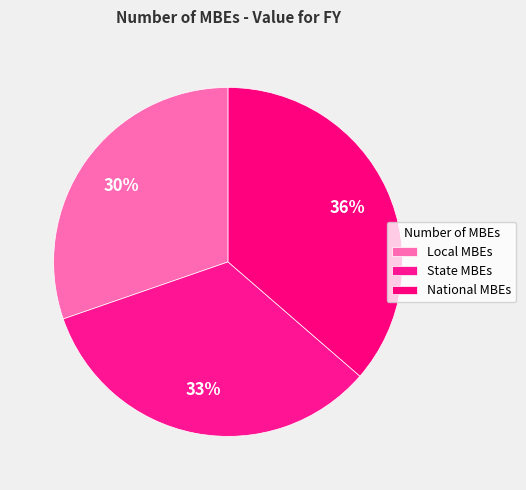

Rank the categories by value from highest to lowest.

National MBEs, State MBEs, Local MBEs